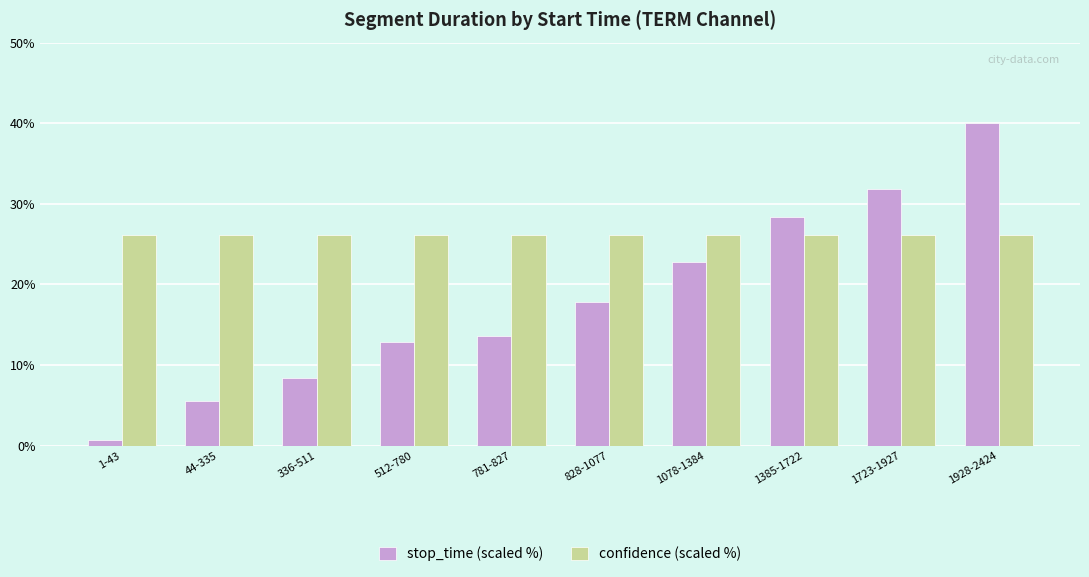

What is the spread (max minus min) of values at 336-511?

17.8